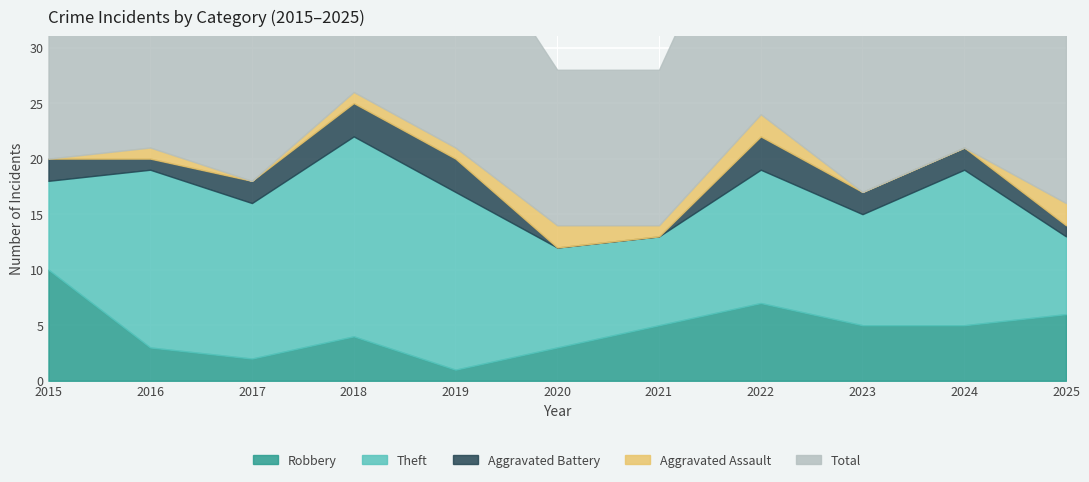

What is the value of the Aggravated Assault point at the 4th from the left?

1